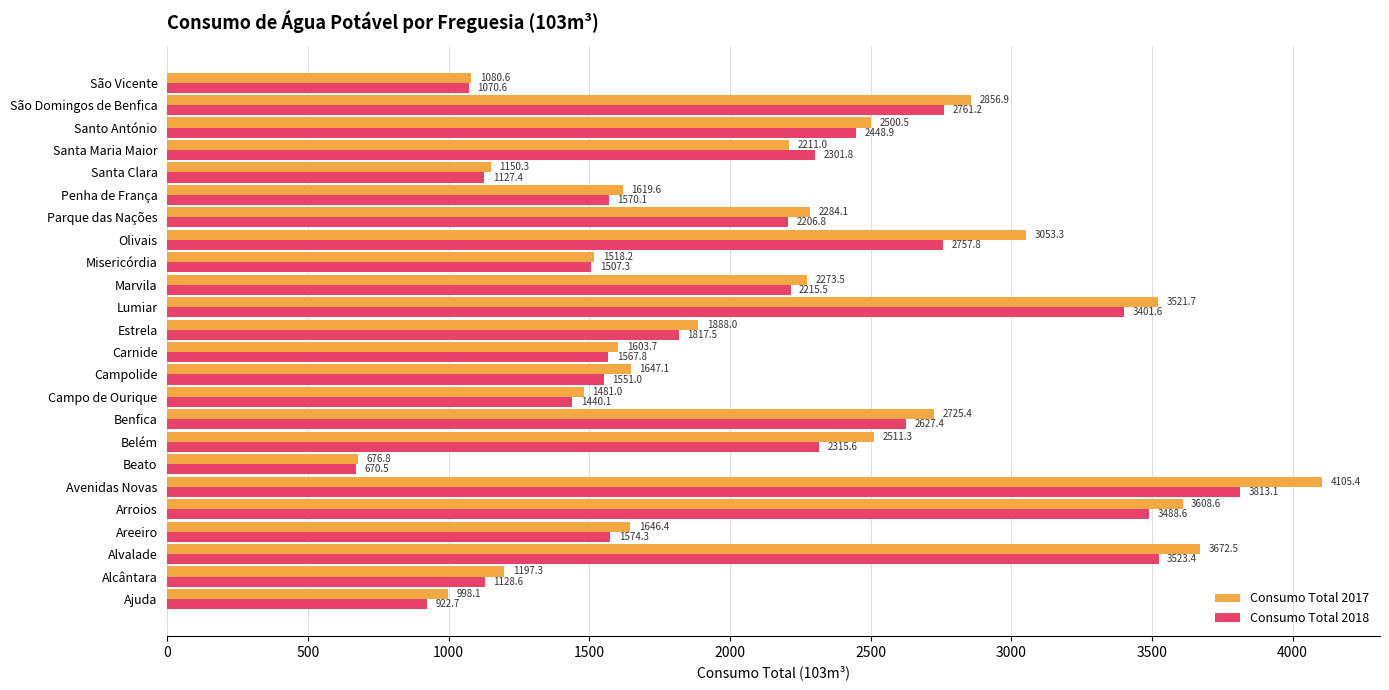

The value of Consumo Total 2017 at Olivais is 3053.3. True or false?

True